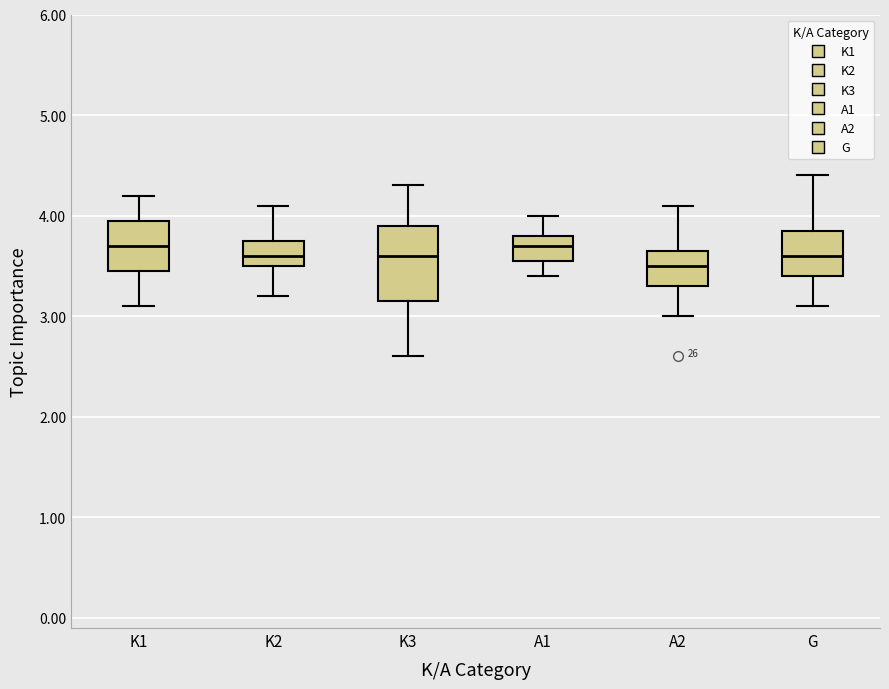

Reading left to right, read every box against the y-axis: the position of its median line, the range the box covers, and the ends of its whiskers. The values are not printed on the chart, so give them approximately, as read against the axis.

K1: median 3.7, box 3.5 to 4.0, whiskers 3.1 to 4.2
K2: median 3.6, box 3.5 to 3.8, whiskers 3.2 to 4.1
K3: median 3.6, box 3.2 to 3.9, whiskers 2.6 to 4.3
A1: median 3.7, box 3.6 to 3.8, whiskers 3.4 to 4.0
A2: median 3.5, box 3.3 to 3.7, whiskers 3.0 to 4.1
G: median 3.6, box 3.4 to 3.9, whiskers 3.1 to 4.4